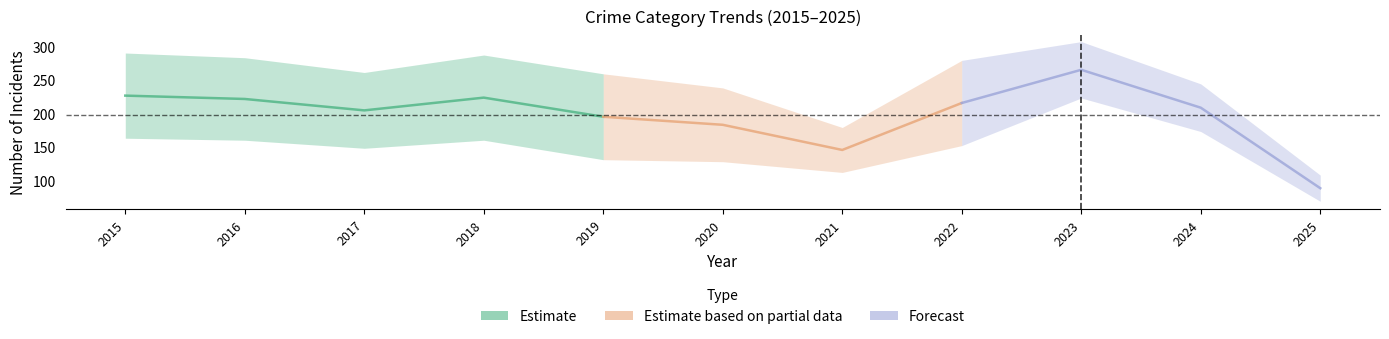

True or false: Burglary has more than 2 interior local peaks.

True